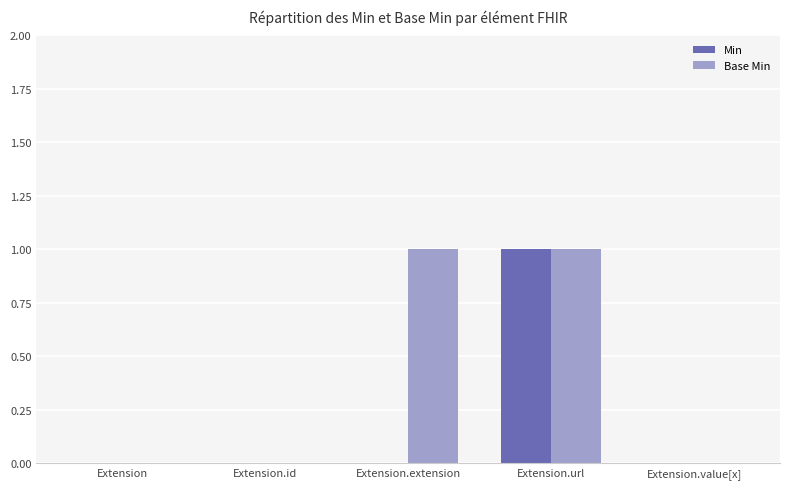

Which series has the largest total across all categories?

Base Min